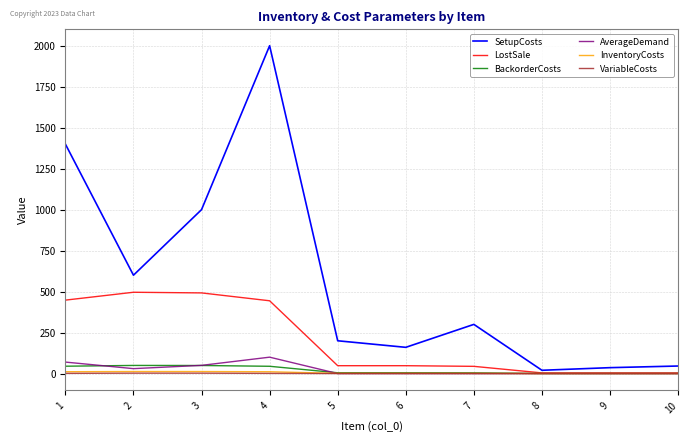

Is the value of LostSale at 3 greater than the value of SetupCosts at 3?

No